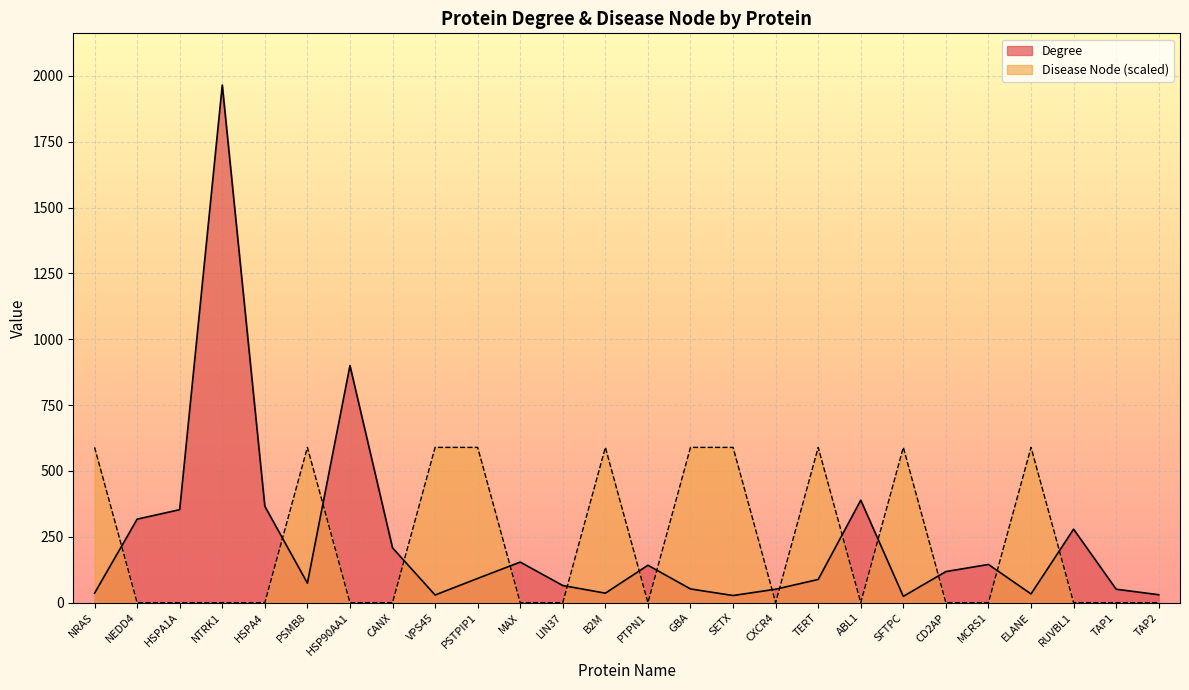

Does the chart display data point markers on the line(s)?

No